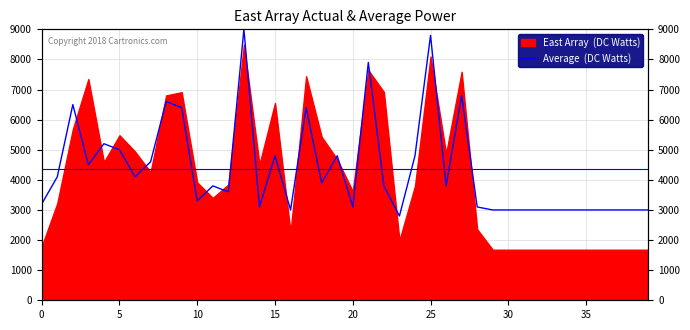

What is the average value?

4345